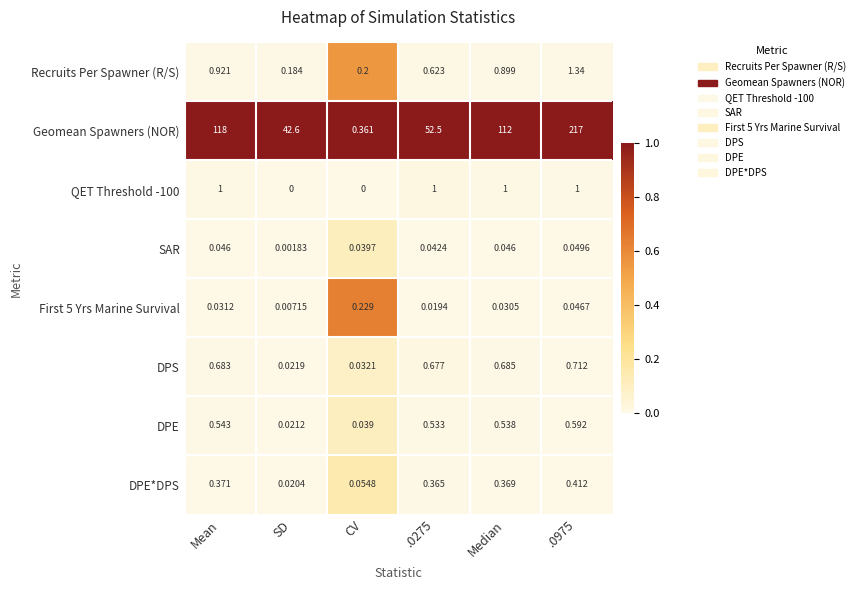

Is the value of SAR at Median greater than the value of DPE at CV?

Yes